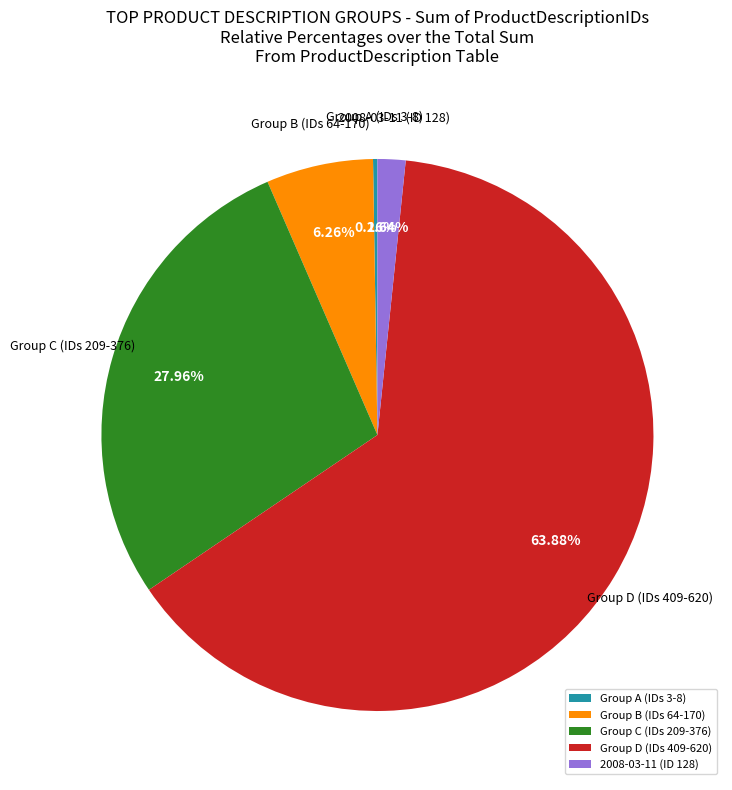

Is there any slice that represents more than half of the pie?

Yes